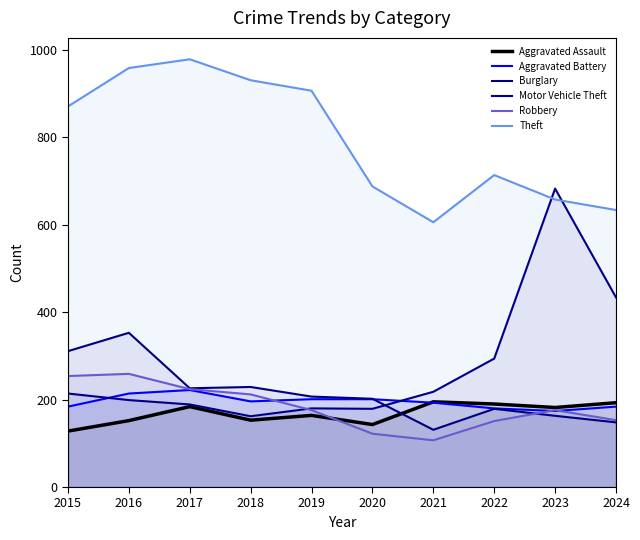

What is the approximate value of Robbery at 2020, to the nearest 5?

120